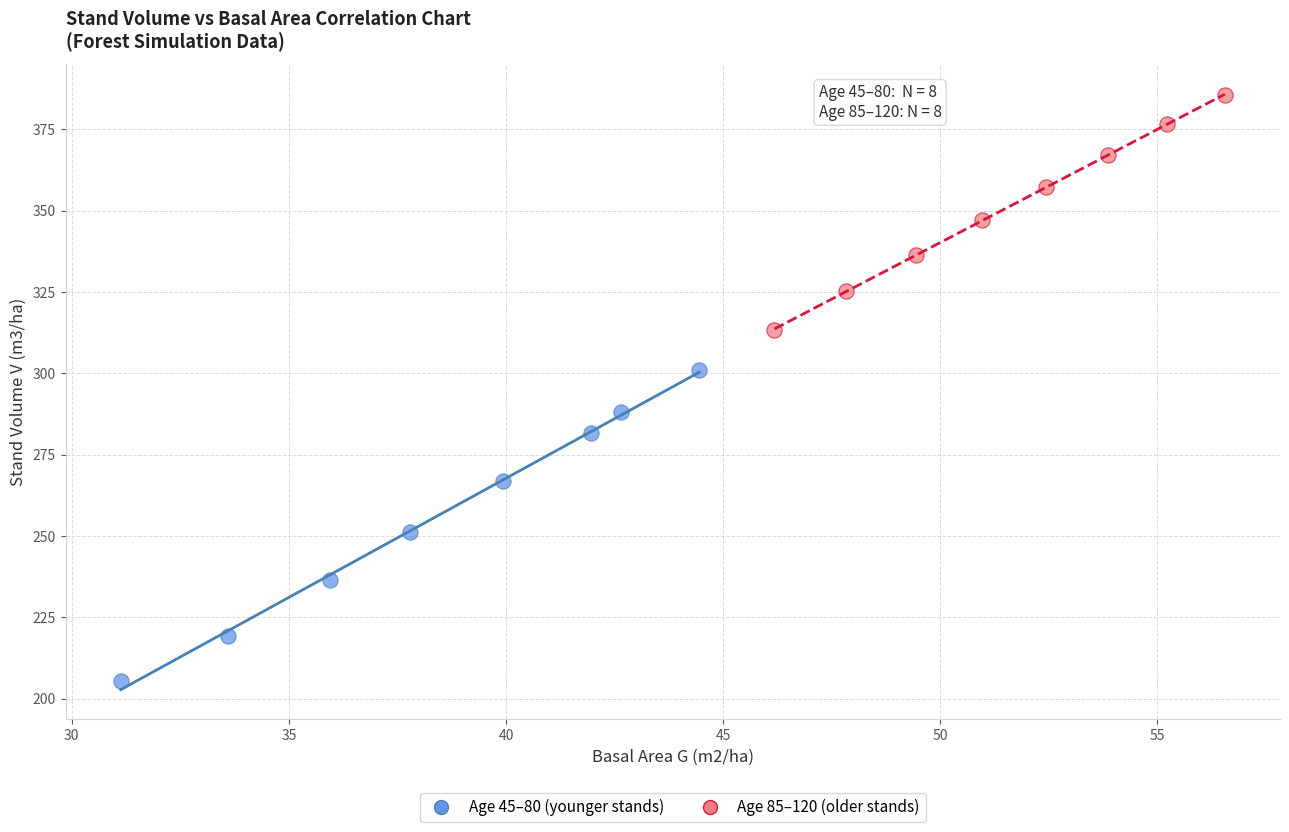

Which series has the largest Y range (max minus min)?

Age 45–80 (younger stands)